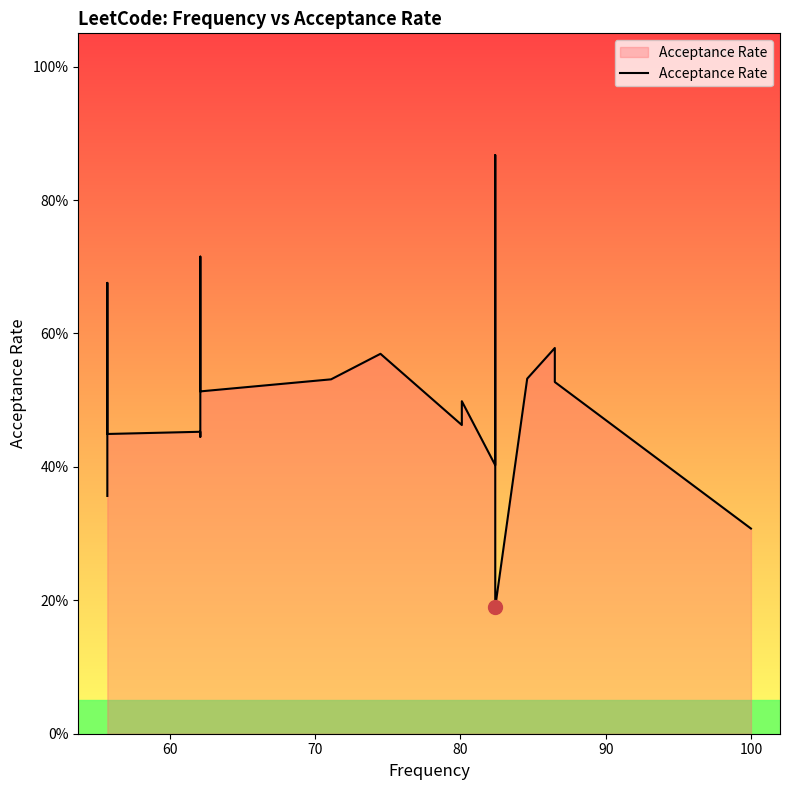

True or false: there are more than 1 points higher than both neighbors.

True